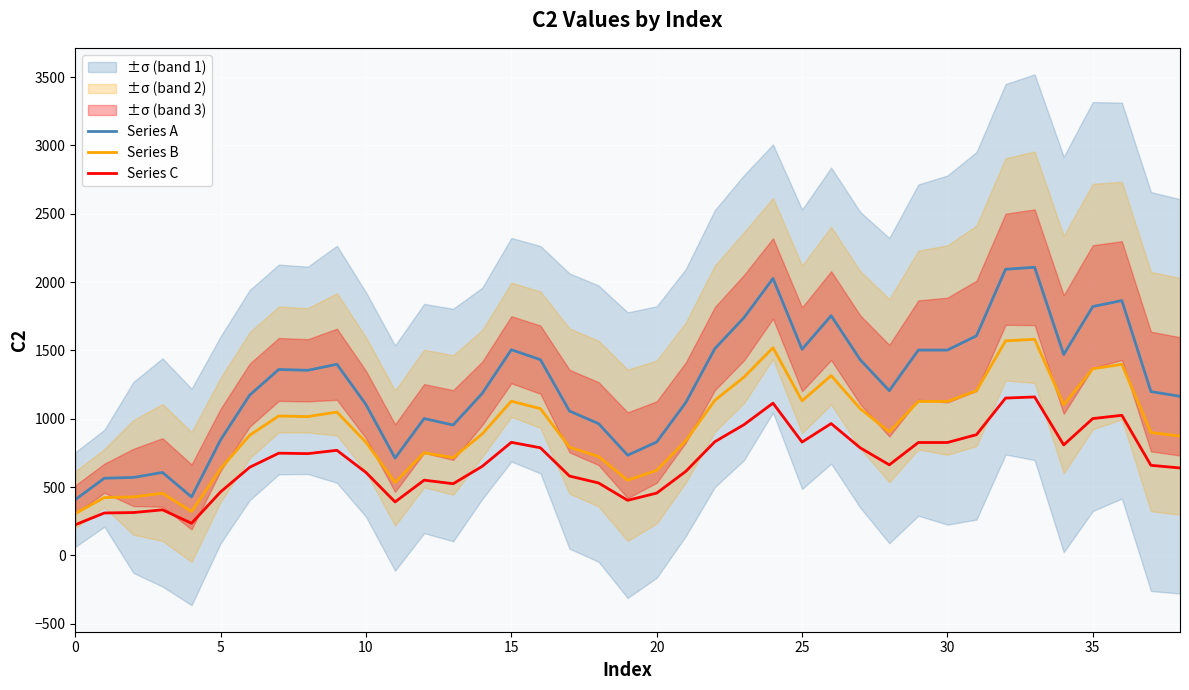

True or false: Series B and Series A cross at least once.

False